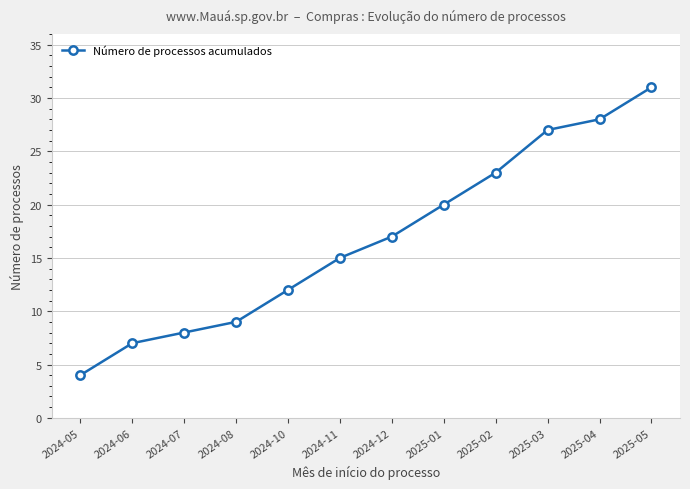

What is the average value?

17